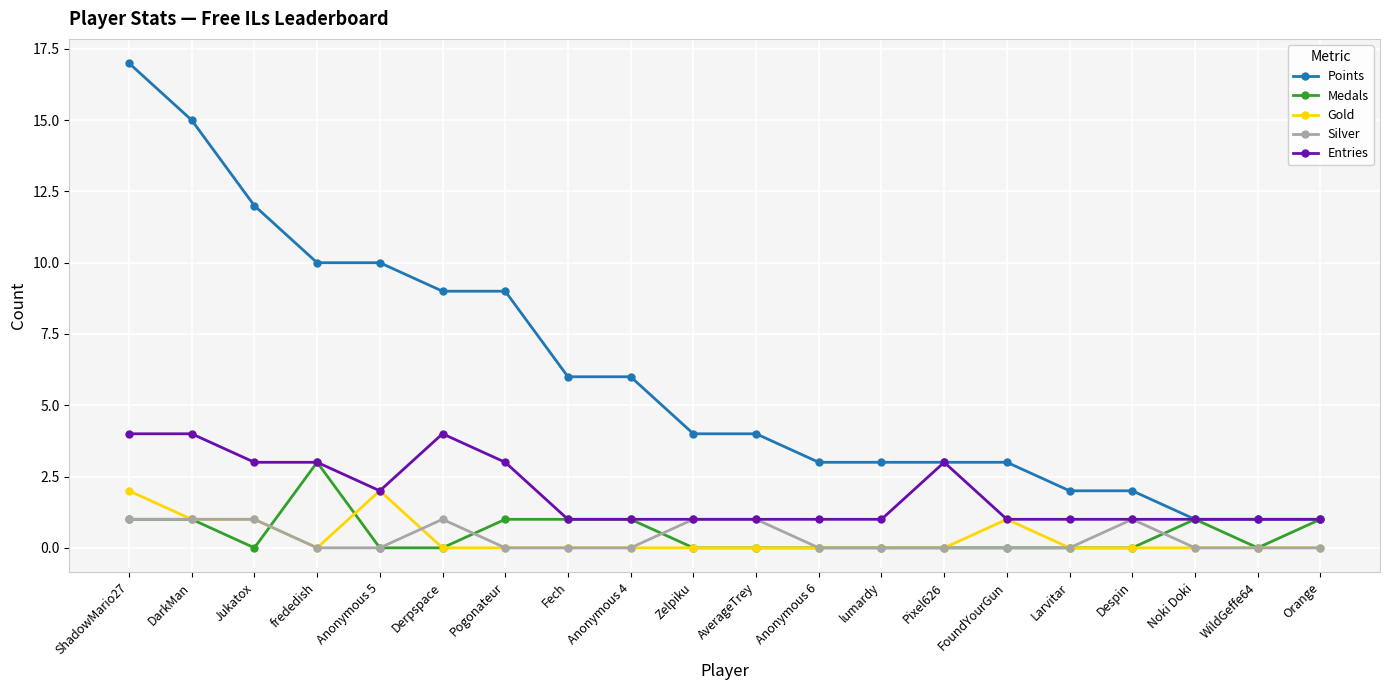

What is the spread (max minus min) of values at Pixel626?

3